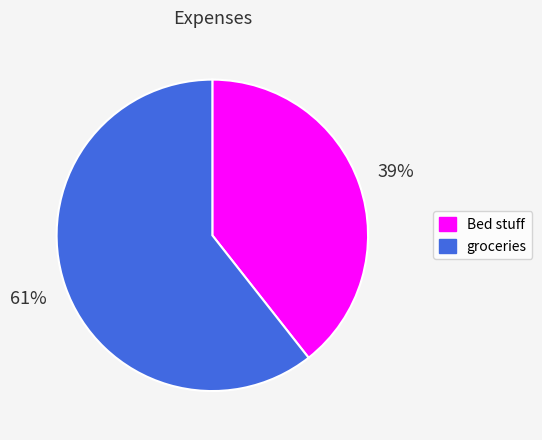

Which has a higher value, Bed stuff or groceries?

groceries